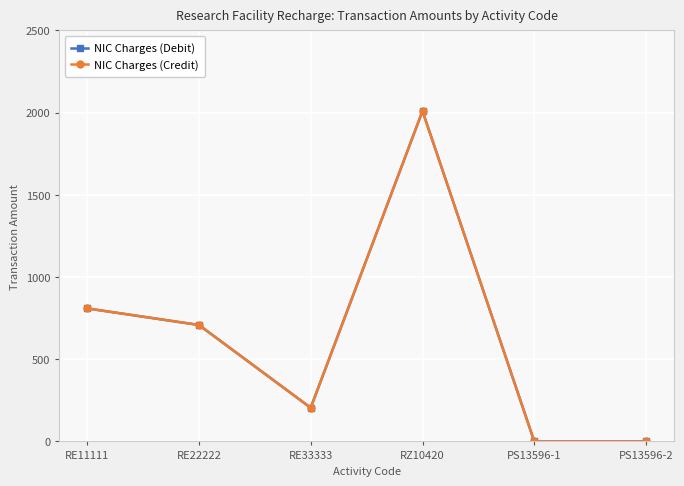

Is this an area chart (filled region under the line)?

No